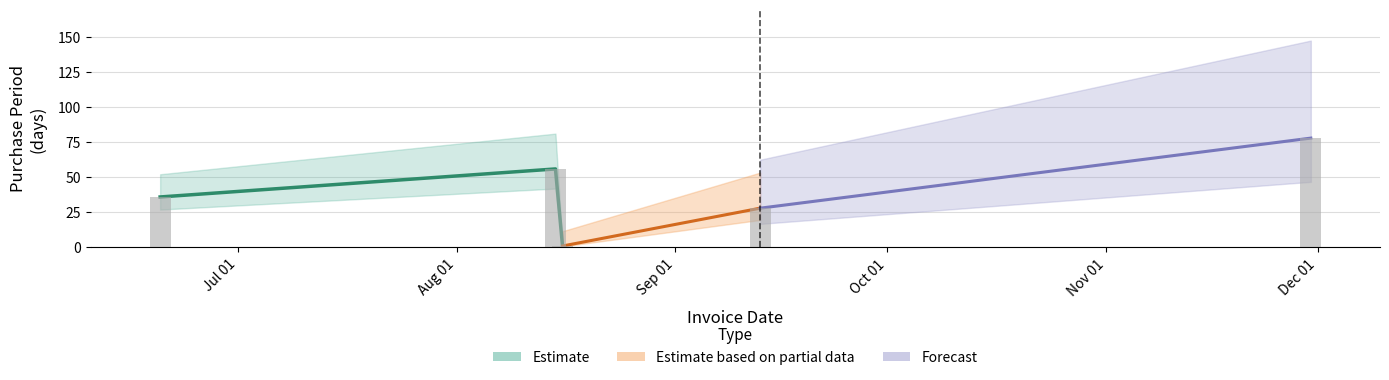

The value at 2017-09-13 is 28. True or false?

True